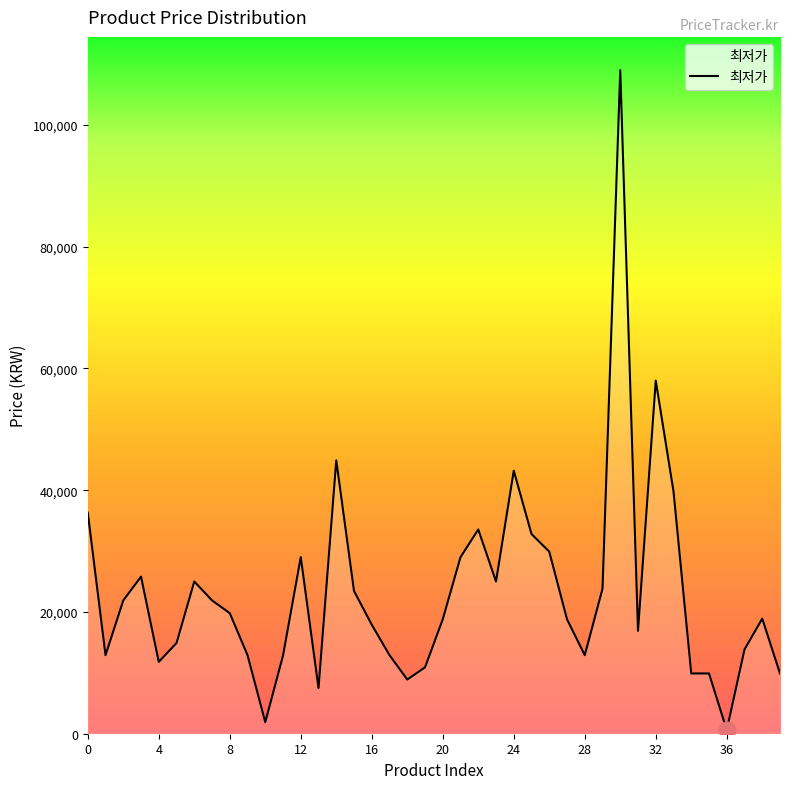

Does the chart have visible grid lines?

No